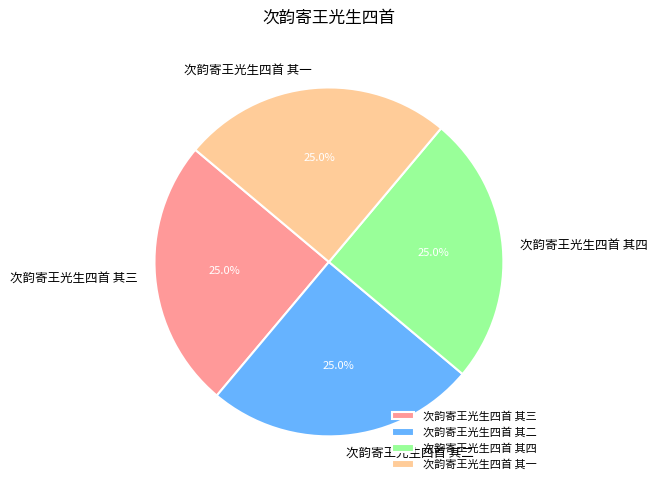

Combined, what portion of the pie is 次韵寄王光生四首 其三 and 次韵寄王光生四首 其四?

50.0%